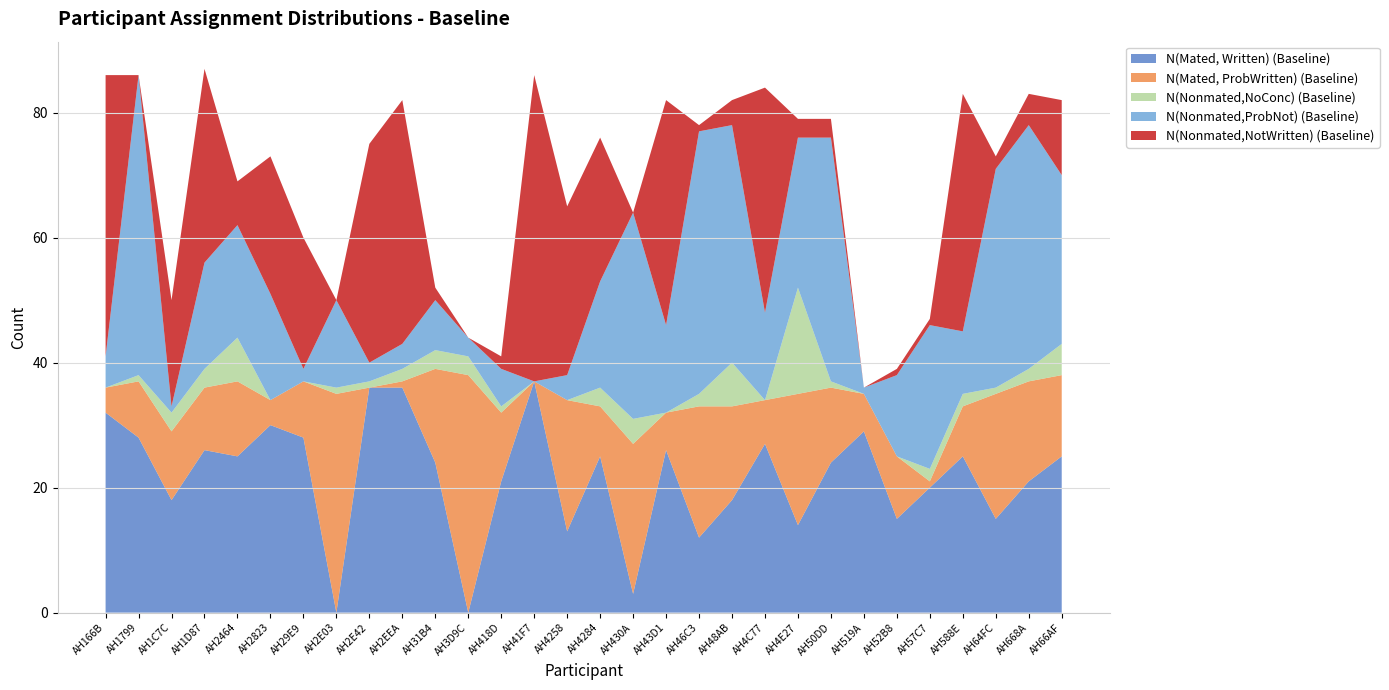

Reading left to right, list all the values displayed in this chart.

N(Mated, Written) (Baseline): AH166B=32	AH1799=28	AH1C7C=18	AH1D87=26	AH2464=25	AH2823=30	AH29E9=28	AH2E03=0	AH2E42=36	AH2EEA=36	AH31B4=24	AH3D9C=0	AH418D=21	AH41F7=37	AH4258=13	AH4284=25	AH430A=3	AH43D1=26	AH46C3=12	AH48AB=18	AH4C77=27	AH4E27=14	AH50DD=24	AH519A=29	AH52B8=15	AH57C7=20	AH588E=25	AH64FC=15	AH668A=21	AH66AF=25
N(Mated, ProbWritten) (Baseline): AH166B=4	AH1799=9	AH1C7C=11	AH1D87=10	AH2464=12	AH2823=4	AH29E9=9	AH2E03=35	AH2E42=0	AH2EEA=1	AH31B4=15	AH3D9C=38	AH418D=11	AH41F7=0	AH4258=21	AH4284=8	AH430A=24	AH43D1=6	AH46C3=21	AH48AB=15	AH4C77=7	AH4E27=21	AH50DD=12	AH519A=6	AH52B8=10	AH57C7=1	AH588E=8	AH64FC=20	AH668A=16	AH66AF=13
N(Nonmated,NoConc) (Baseline): AH166B=0	AH1799=1	AH1C7C=3	AH1D87=3	AH2464=7	AH2823=0	AH29E9=0	AH2E03=1	AH2E42=1	AH2EEA=2	AH31B4=3	AH3D9C=3	AH418D=1	AH41F7=0	AH4258=0	AH4284=3	AH430A=4	AH43D1=0	AH46C3=2	AH48AB=7	AH4C77=0	AH4E27=17	AH50DD=1	AH519A=0	AH52B8=0	AH57C7=2	AH588E=2	AH64FC=1	AH668A=2	AH66AF=5
N(Nonmated,ProbNot) (Baseline): AH166B=5	AH1799=48	AH1C7C=1	AH1D87=17	AH2464=18	AH2823=17	AH29E9=2	AH2E03=14	AH2E42=3	AH2EEA=4	AH31B4=8	AH3D9C=3	AH418D=6	AH41F7=0	AH4258=4	AH4284=17	AH430A=33	AH43D1=14	AH46C3=42	AH48AB=38	AH4C77=14	AH4E27=24	AH50DD=39	AH519A=1	AH52B8=13	AH57C7=23	AH588E=10	AH64FC=35	AH668A=39	AH66AF=27
N(Nonmated,NotWritten) (Baseline): AH166B=45	AH1799=0	AH1C7C=17	AH1D87=31	AH2464=7	AH2823=22	AH29E9=21	AH2E03=0	AH2E42=35	AH2EEA=39	AH31B4=2	AH3D9C=0	AH418D=2	AH41F7=49	AH4258=27	AH4284=23	AH430A=0	AH43D1=36	AH46C3=1	AH48AB=4	AH4C77=36	AH4E27=3	AH50DD=3	AH519A=0	AH52B8=1	AH57C7=1	AH588E=38	AH64FC=2	AH668A=5	AH66AF=12